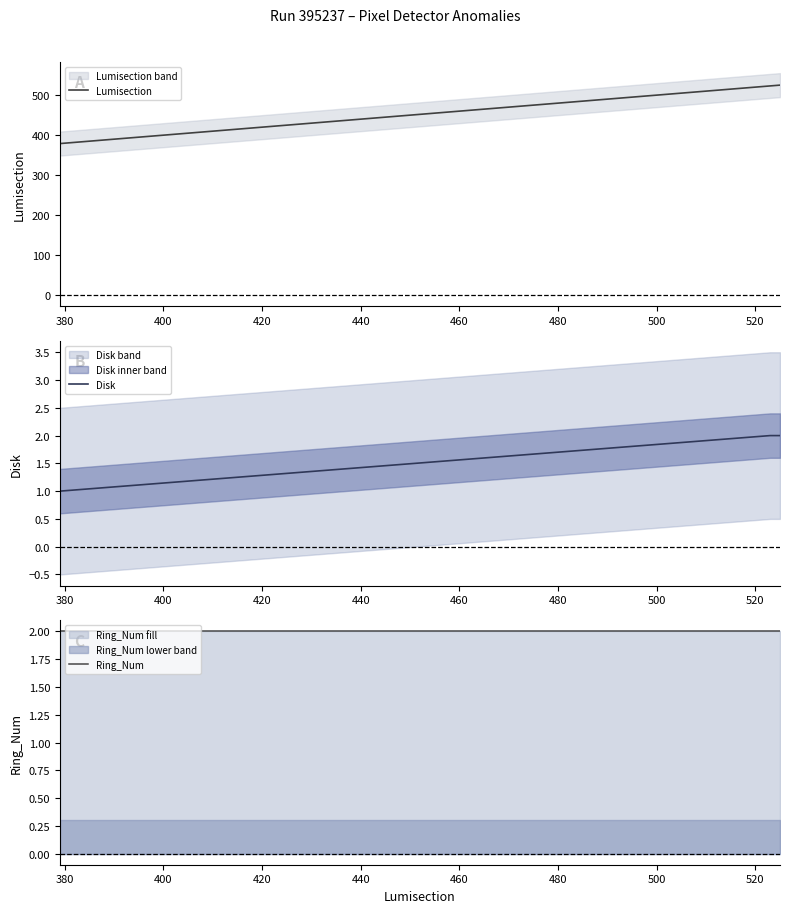

True or false: Ring_Num and Disk intersect in this chart.

False